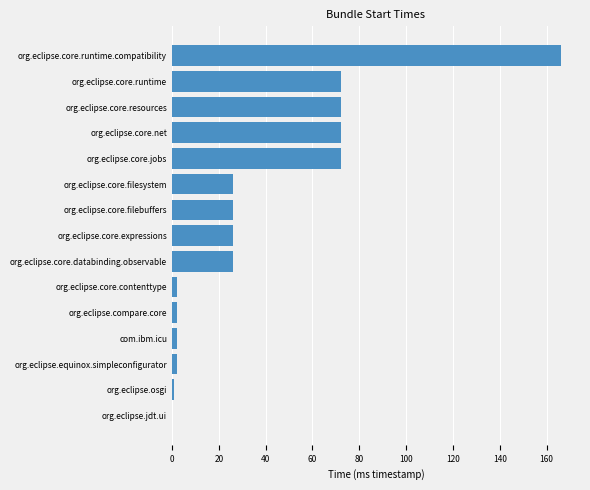

How many values are above zero?

14